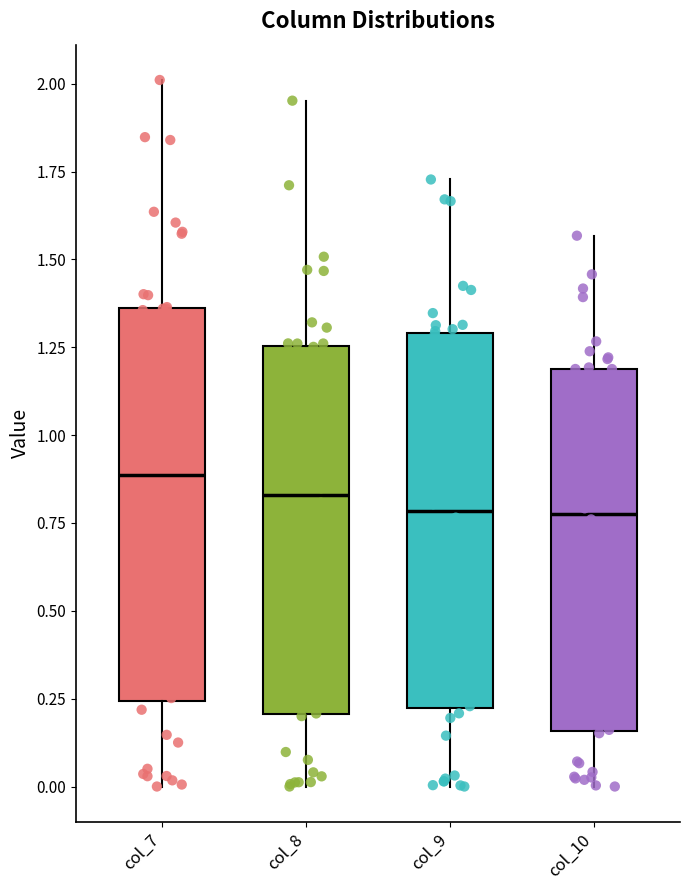

Reading left to right, read every box against the y-axis: the position of its median line, the range the box covers, and the ends of its whiskers. The values are not printed on the chart, so give them approximately, as read against the axis.

col_7: median 0.90, box 0.25 to 1.35, whiskers 0.00 to 2.00
col_8: median 0.85, box 0.20 to 1.25, whiskers 0.00 to 1.95
col_9: median 0.80, box 0.20 to 1.30, whiskers 0.00 to 1.75
col_10: median 0.80, box 0.15 to 1.20, whiskers 0.00 to 1.55